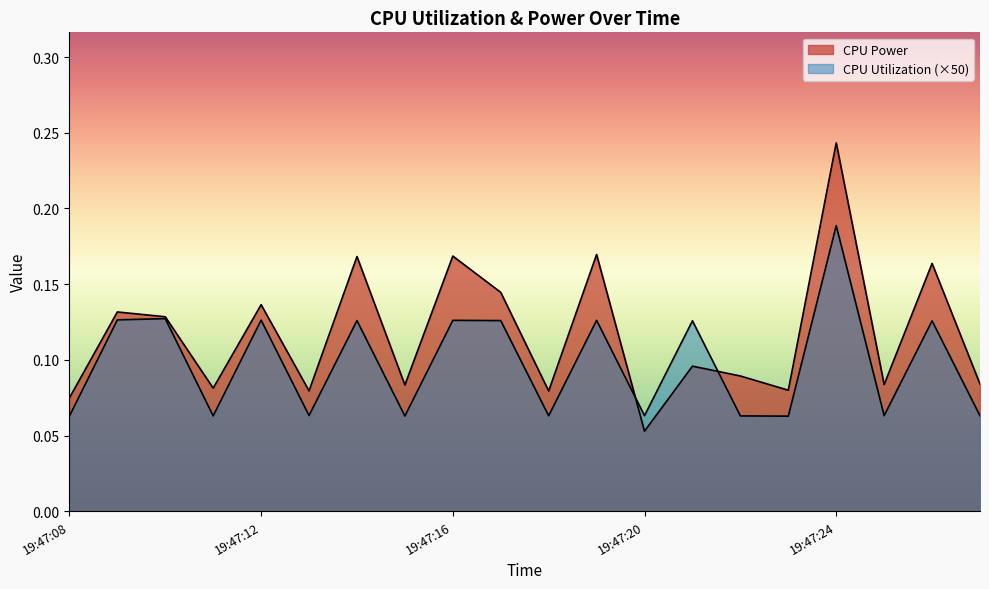

How many lines are shown in the chart?

2